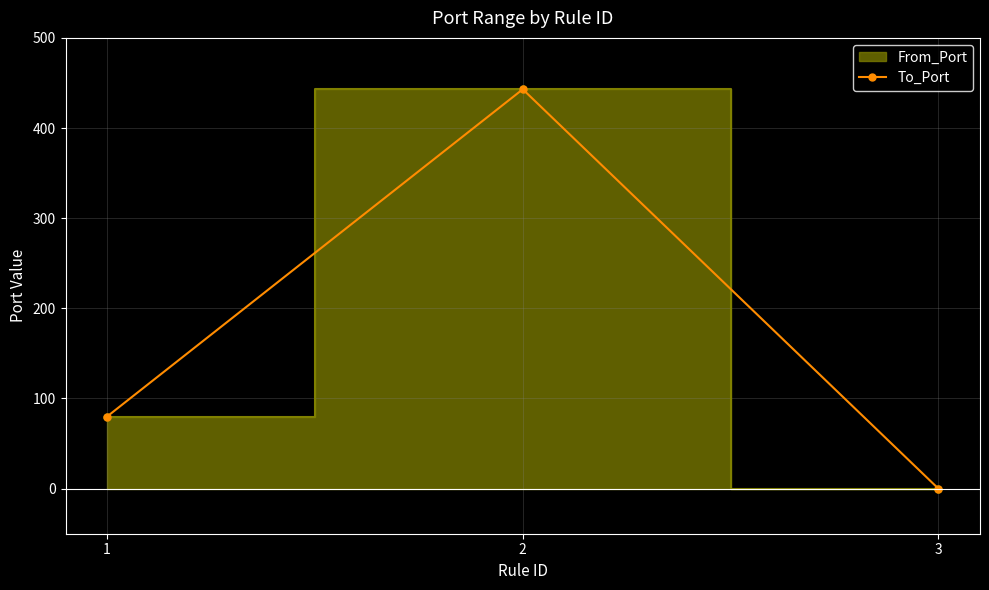

What value does the data have at 2?

443